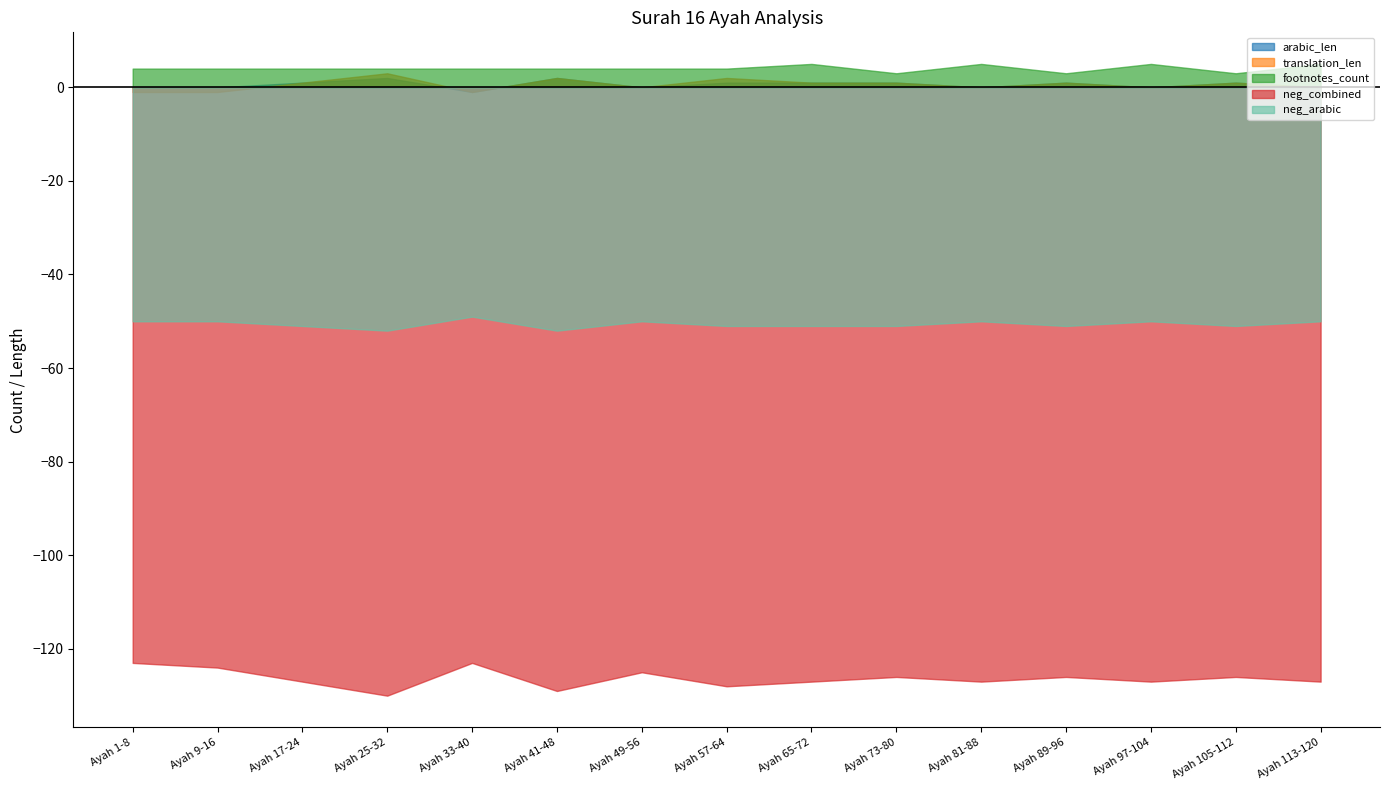

What is the average value of the arabic_len series?

1